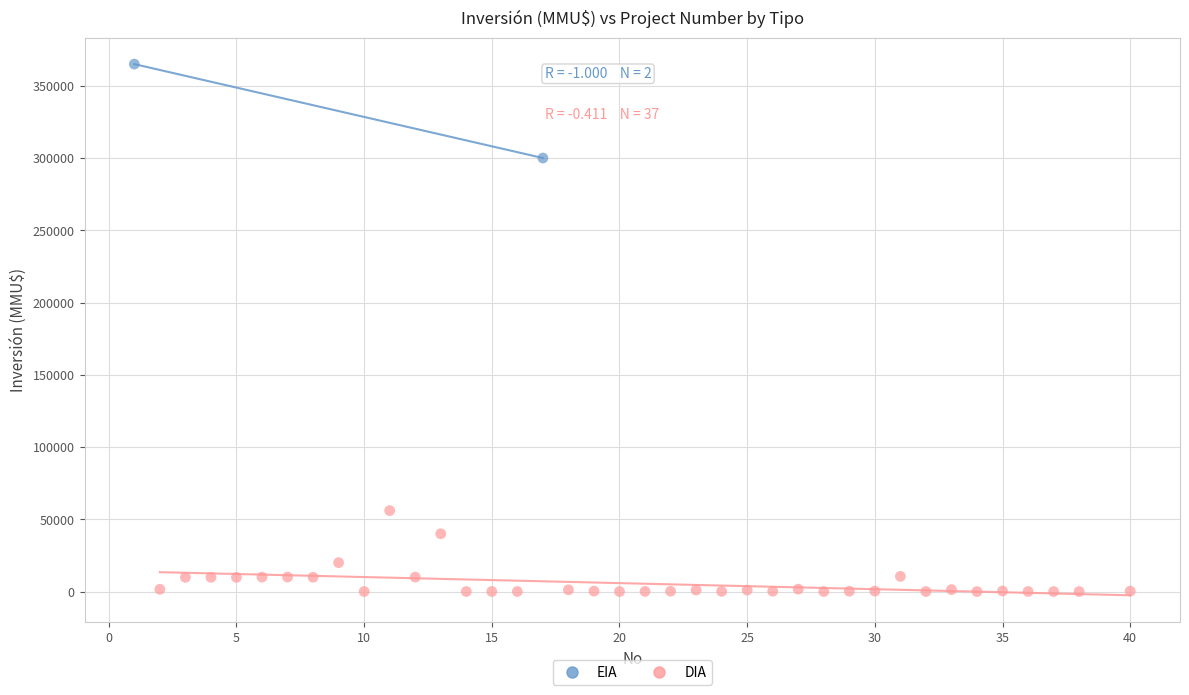

What are all the series names shown in the legend?

EIA, DIA